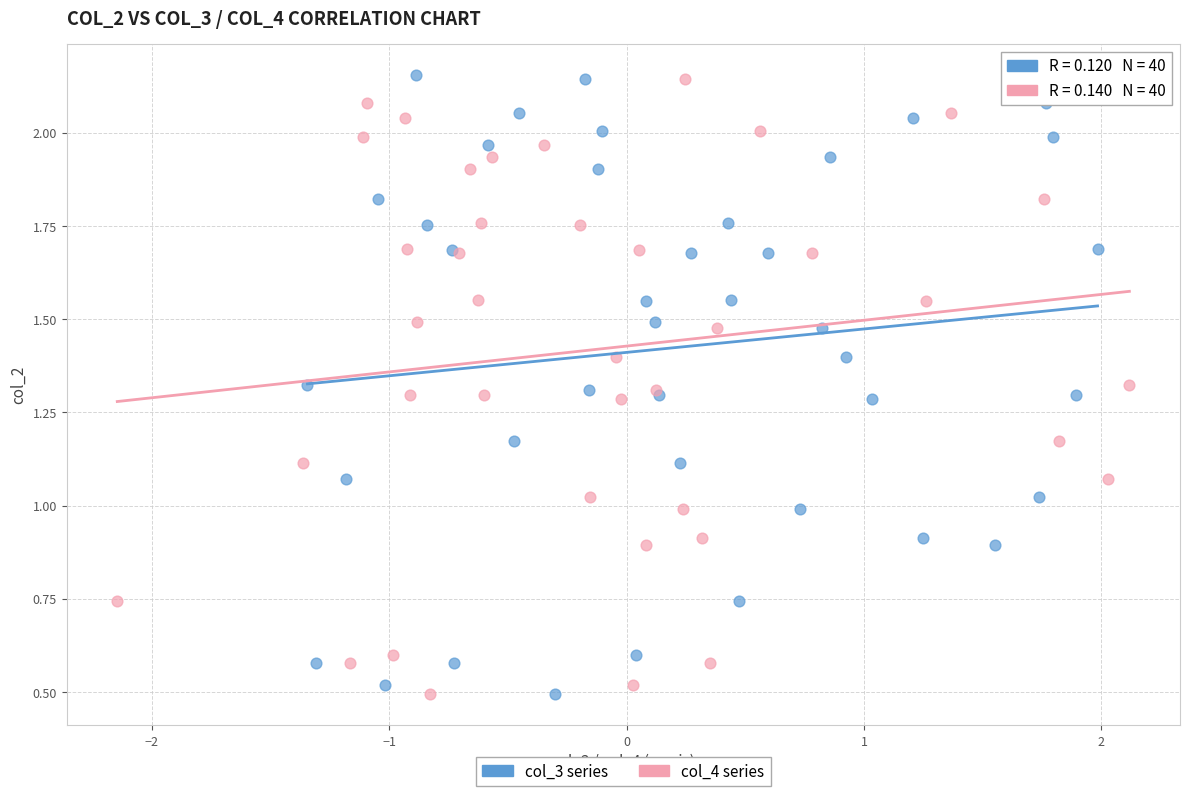

What are all the series names shown in the legend?

col_3 series, col_4 series